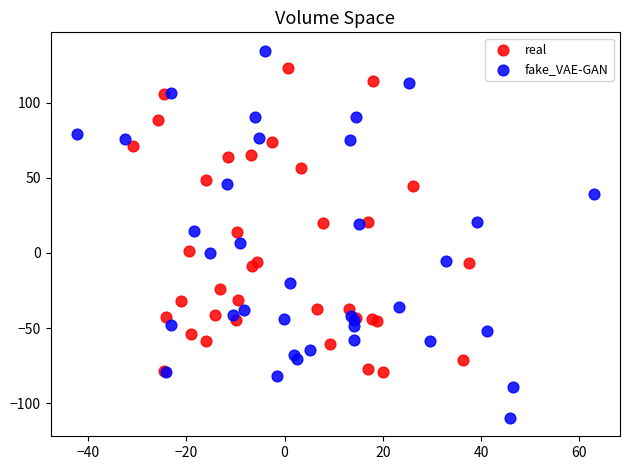

Which series reaches the maximum Y coordinate?

fake_VAE-GAN